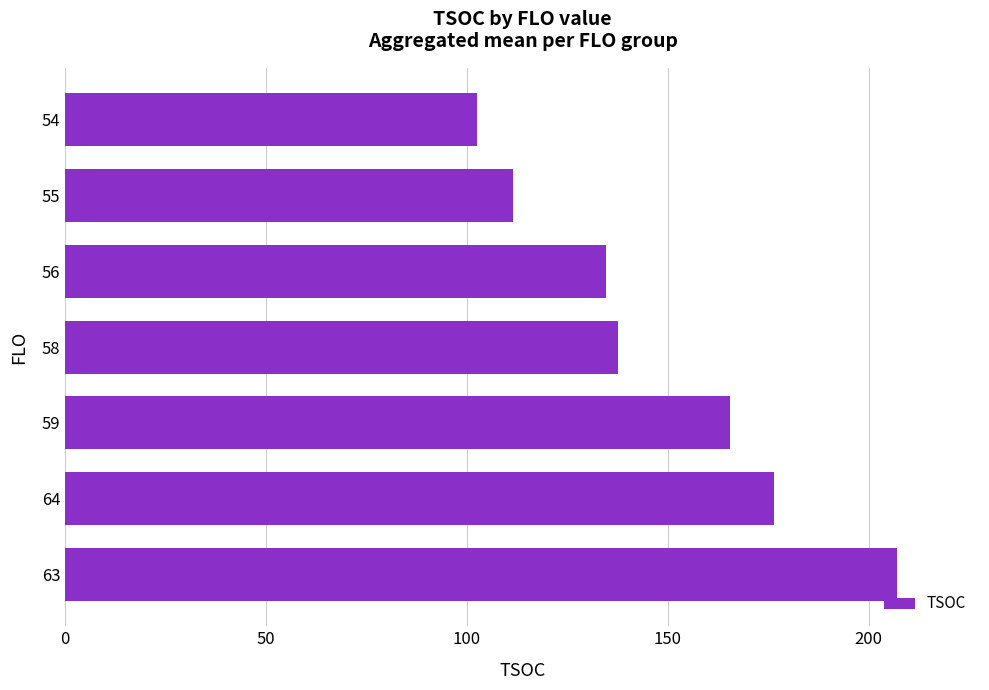

Read the value at 64.

176.5